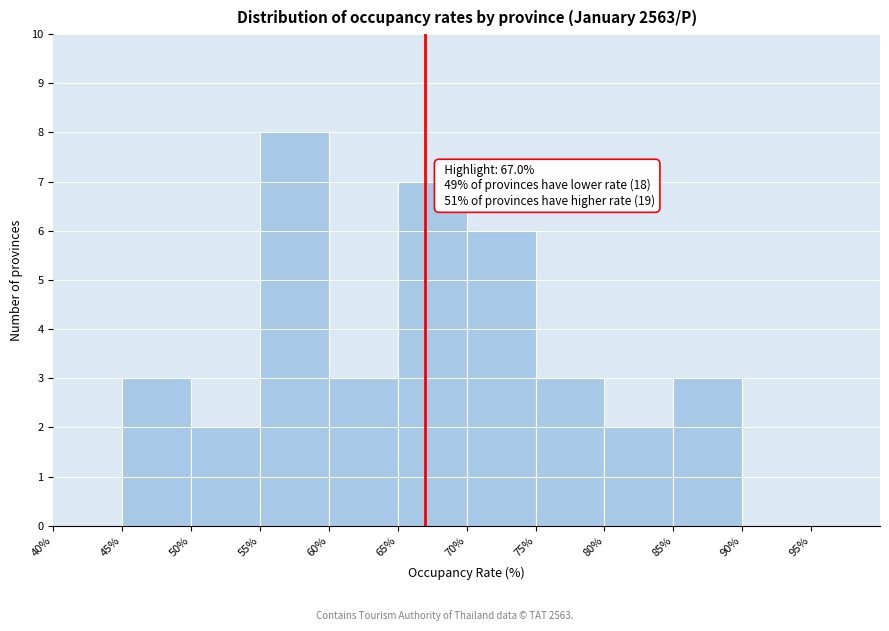

Which range on the x-axis has the tallest bar?

55% to 60%